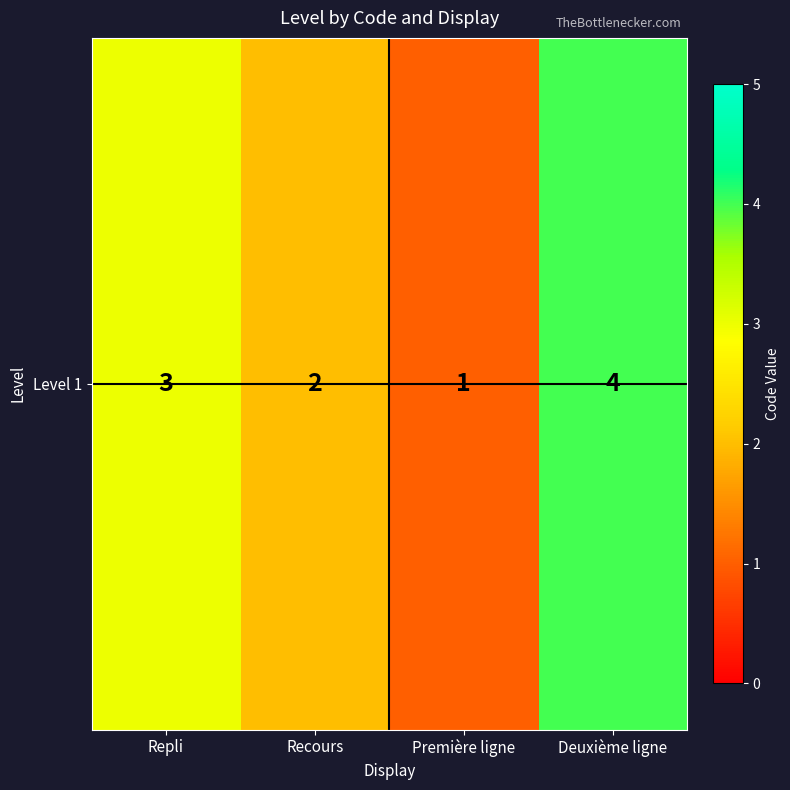

How many series are shown in this chart?

1